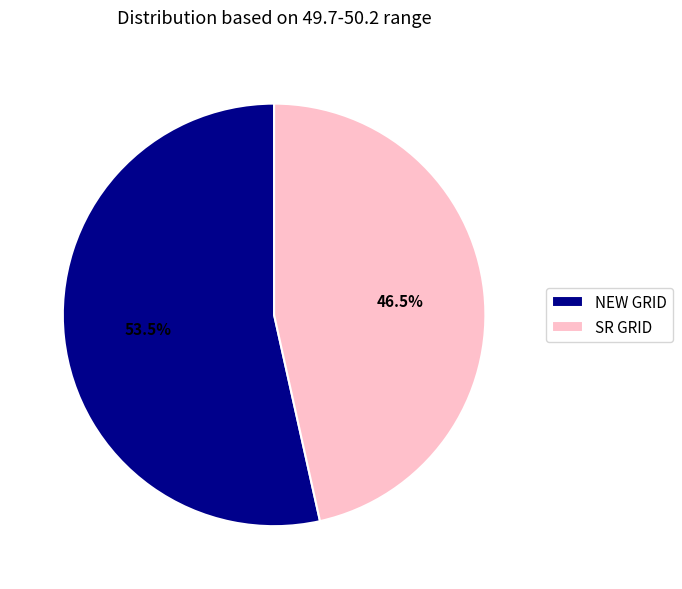

What percentage is NOT represented by NEW GRID?

46.5%